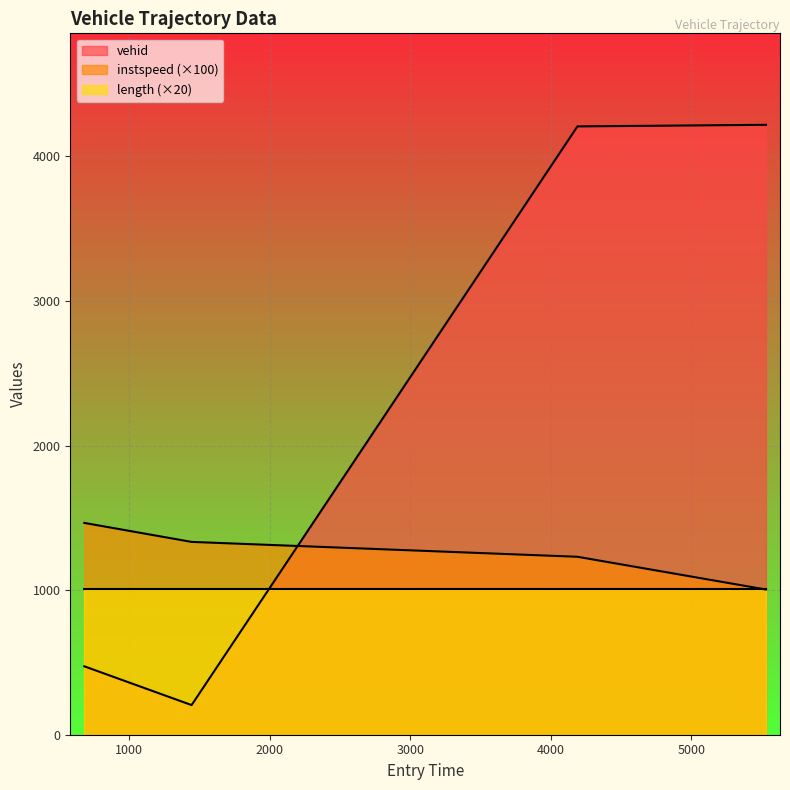

How many lines are shown in the chart?

3